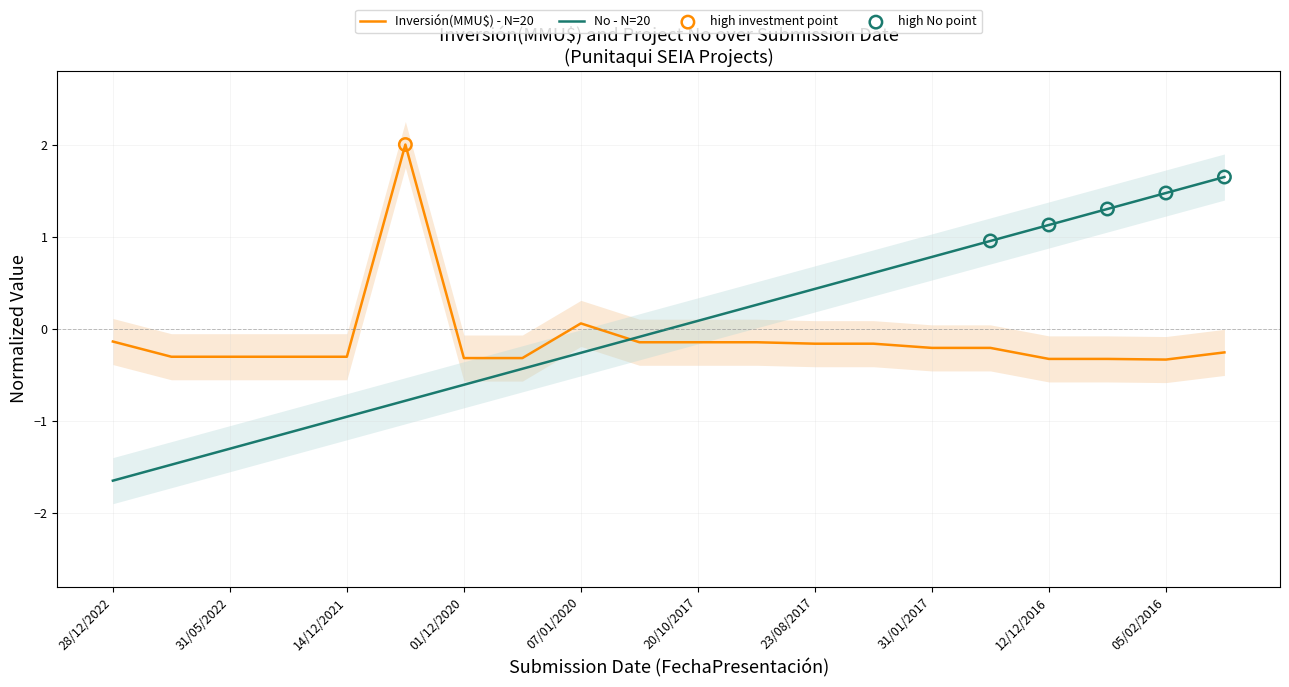

At how many categories does at least one series exceed -1?

20